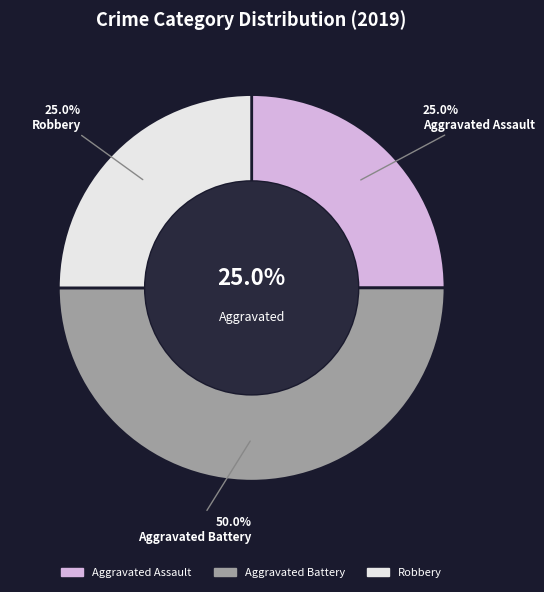

Is Aggravated Assault the majority of the pie?

No